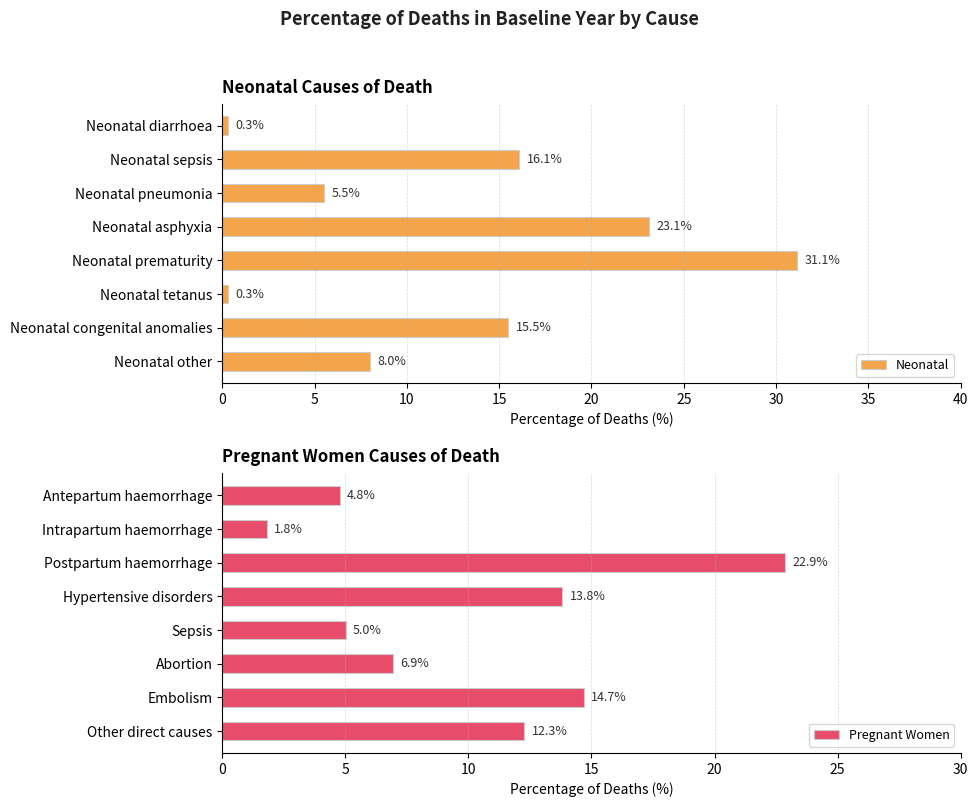

List the series in order of their peak value, highest first.

Neonatal, Pregnant Women